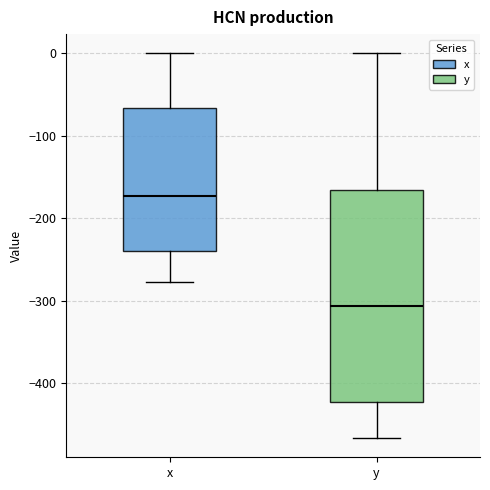

Reading left to right, transcribe this box plot: for each box, give where its median line is, the range the box spans, and where its two whiskers end, as read against the y-axis. The values are not printed on the chart, so give them approximately, as read against the axis.

x: median -170, box -240 to -70, whiskers -280 to 0
y: median -310, box -420 to -170, whiskers -470 to 0